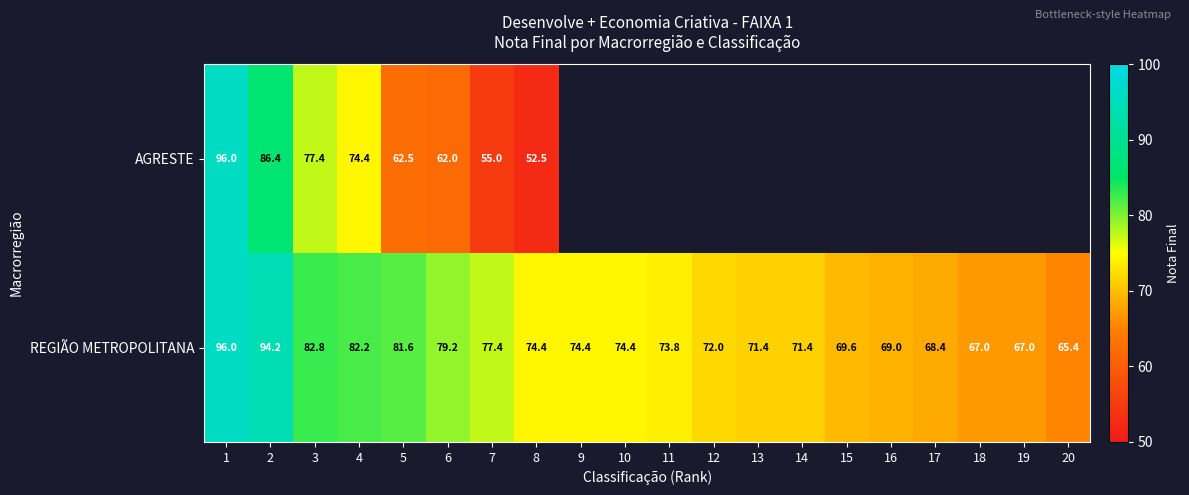

Count the number of data series in this chart.

2